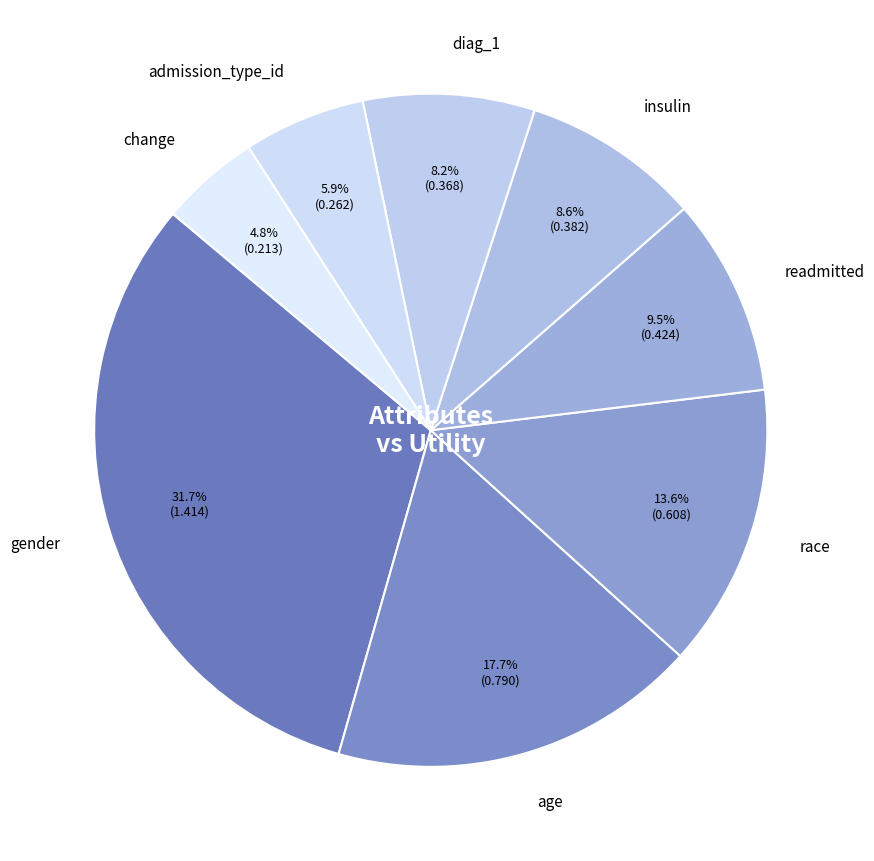

Which has a higher value, age or readmitted?

age